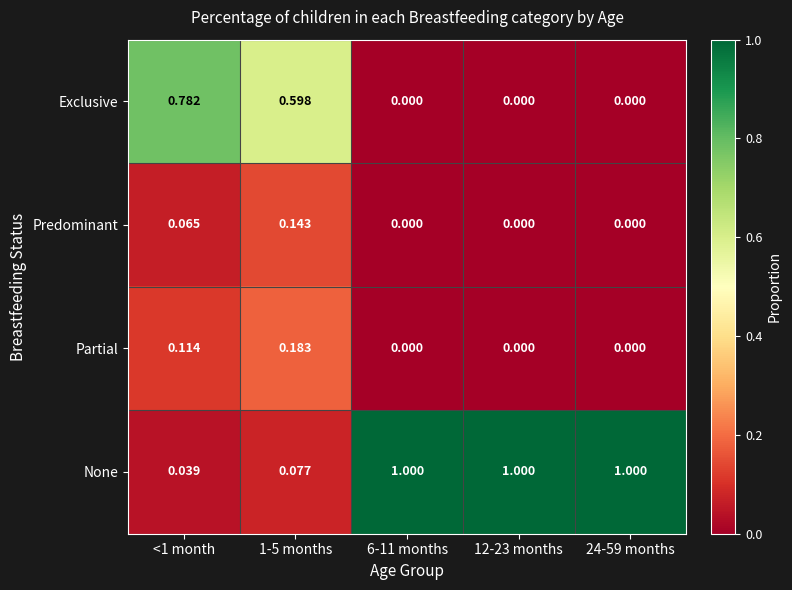

What is the total value across all series at 12-23 months?

1.0